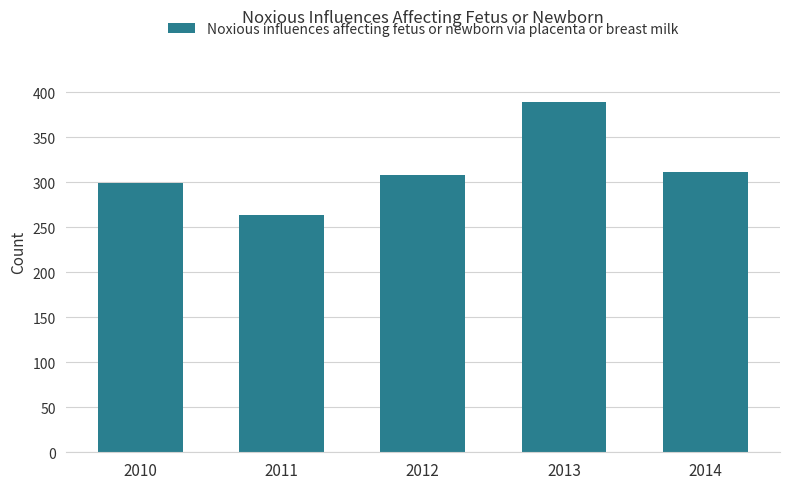

What is the sum of the values at 2010 and 2012?

607